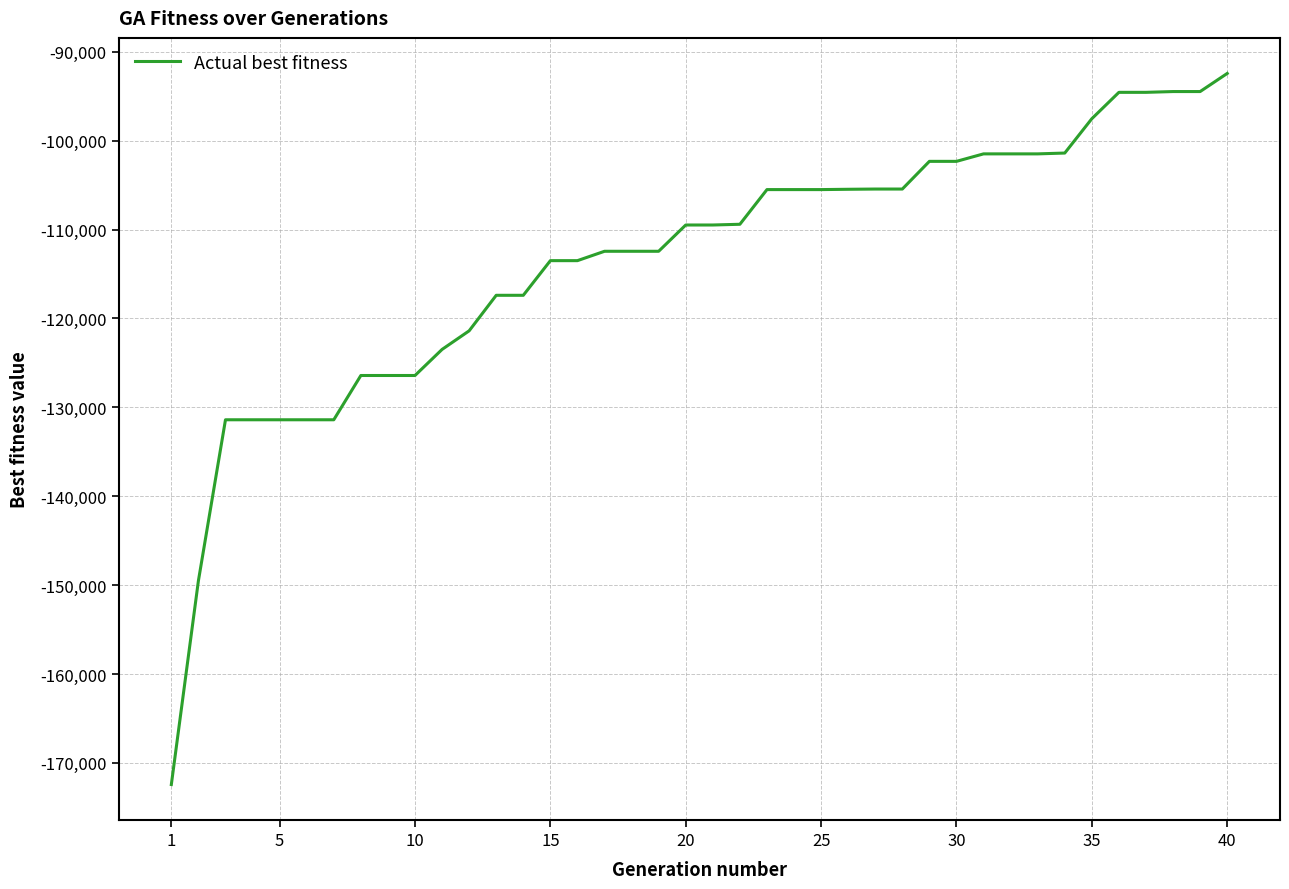

What is the difference between the maximum and minimum values?

80011